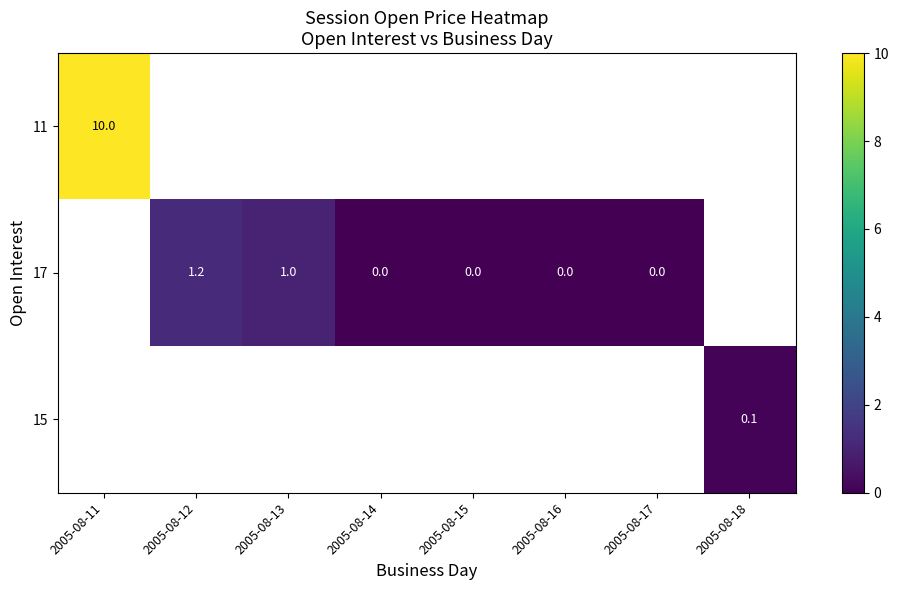

Is it true that 11 equals 10.0 at 2005-08-11?

True